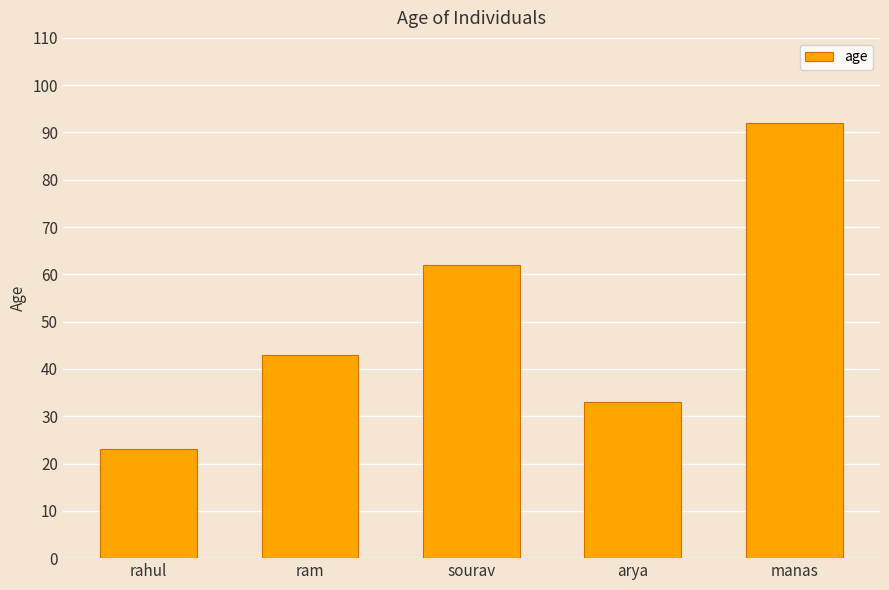

Count the number of data series in this chart.

1